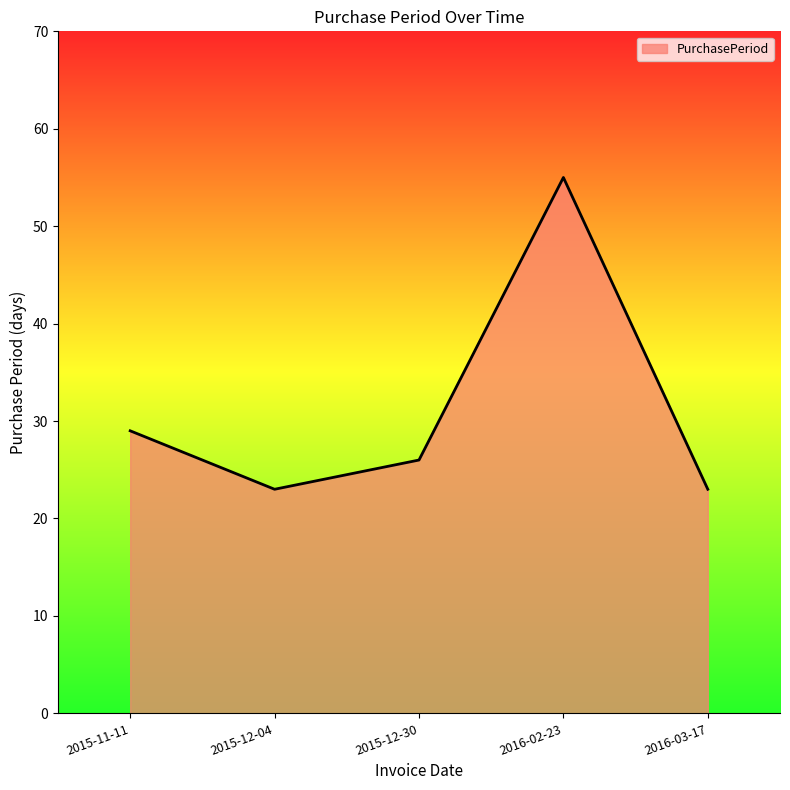

What position from the right is 2015-12-04?

4